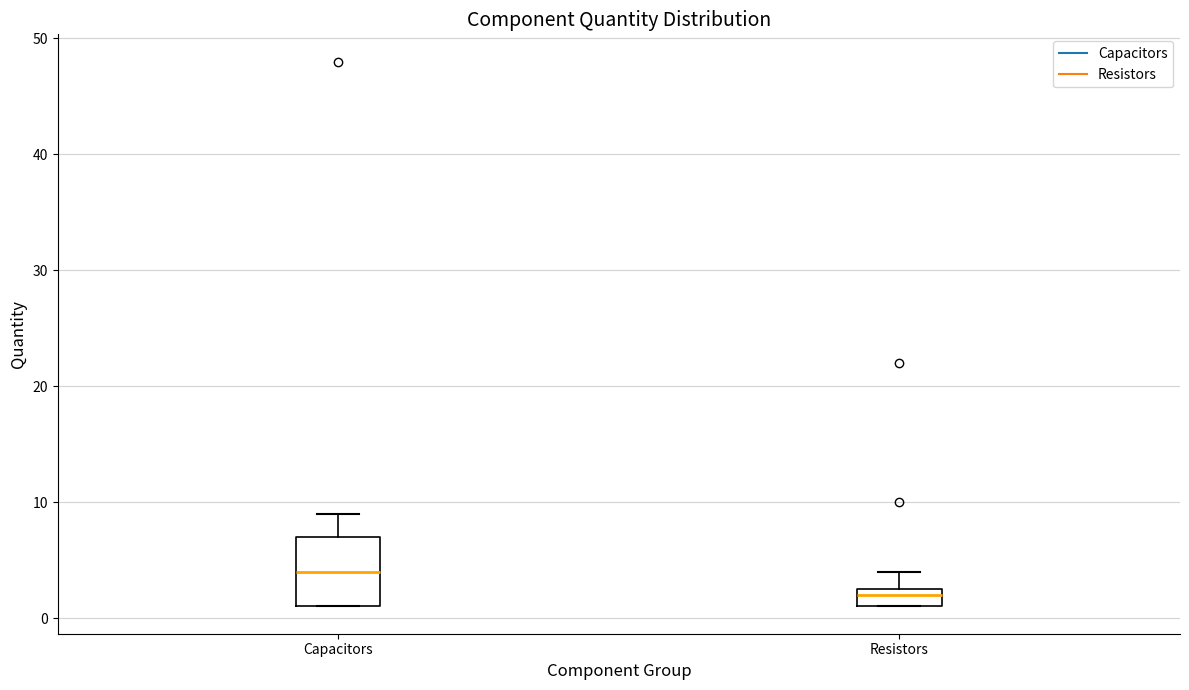

Which box's median line is the lowest?

Resistors